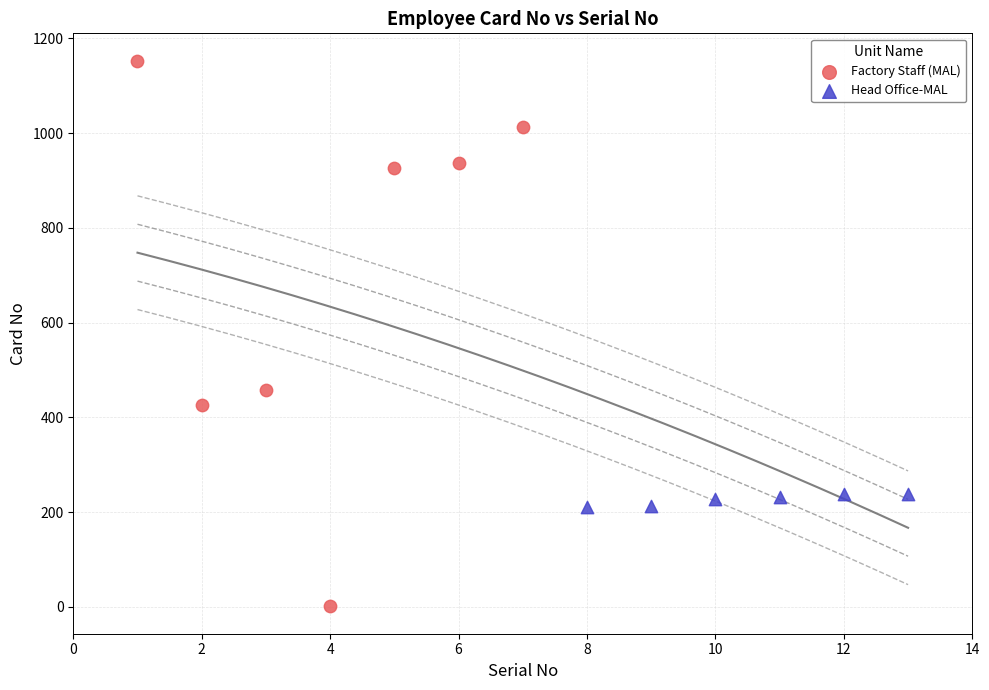

Which series has the largest Y range (max minus min)?

Factory Staff (MAL)